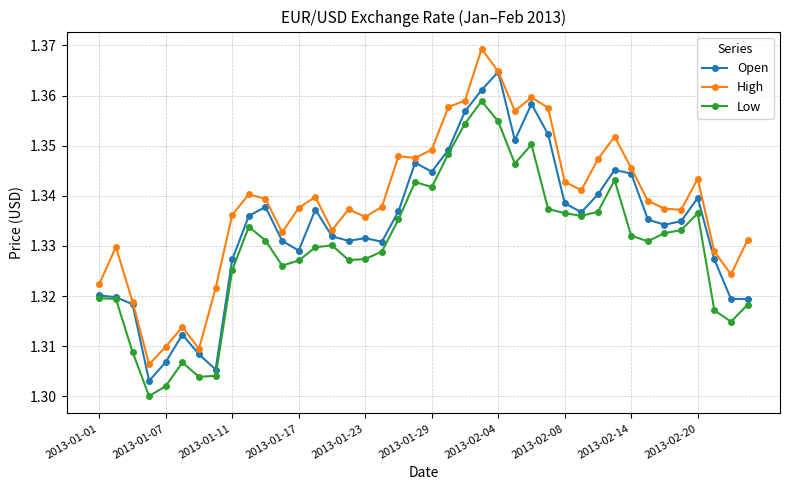

At how many categories does at least one series exceed 1?

40